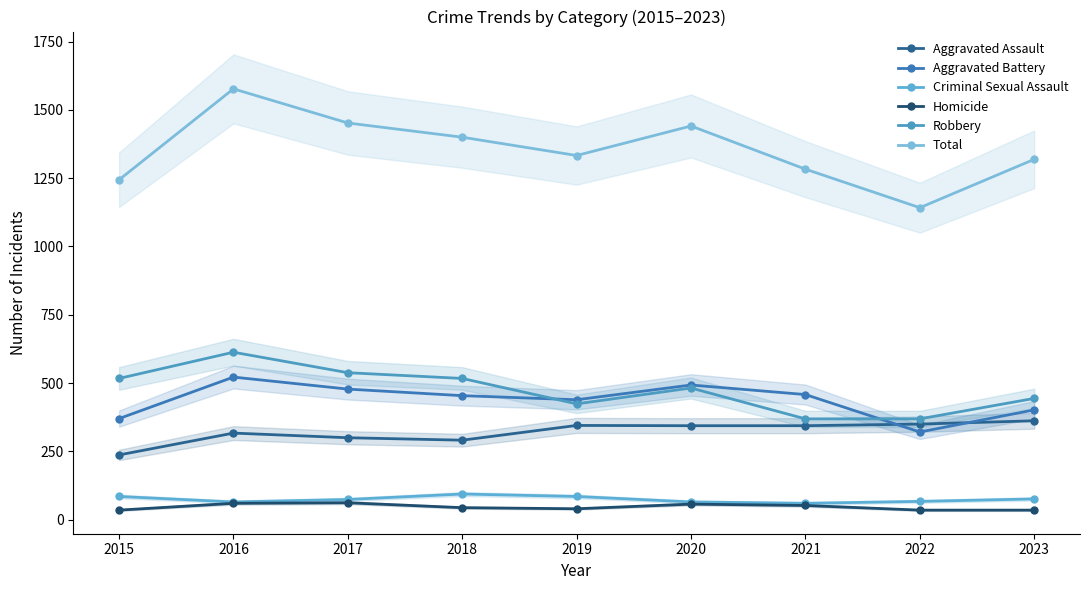

At which category does Homicide reach its first local valley?

2019